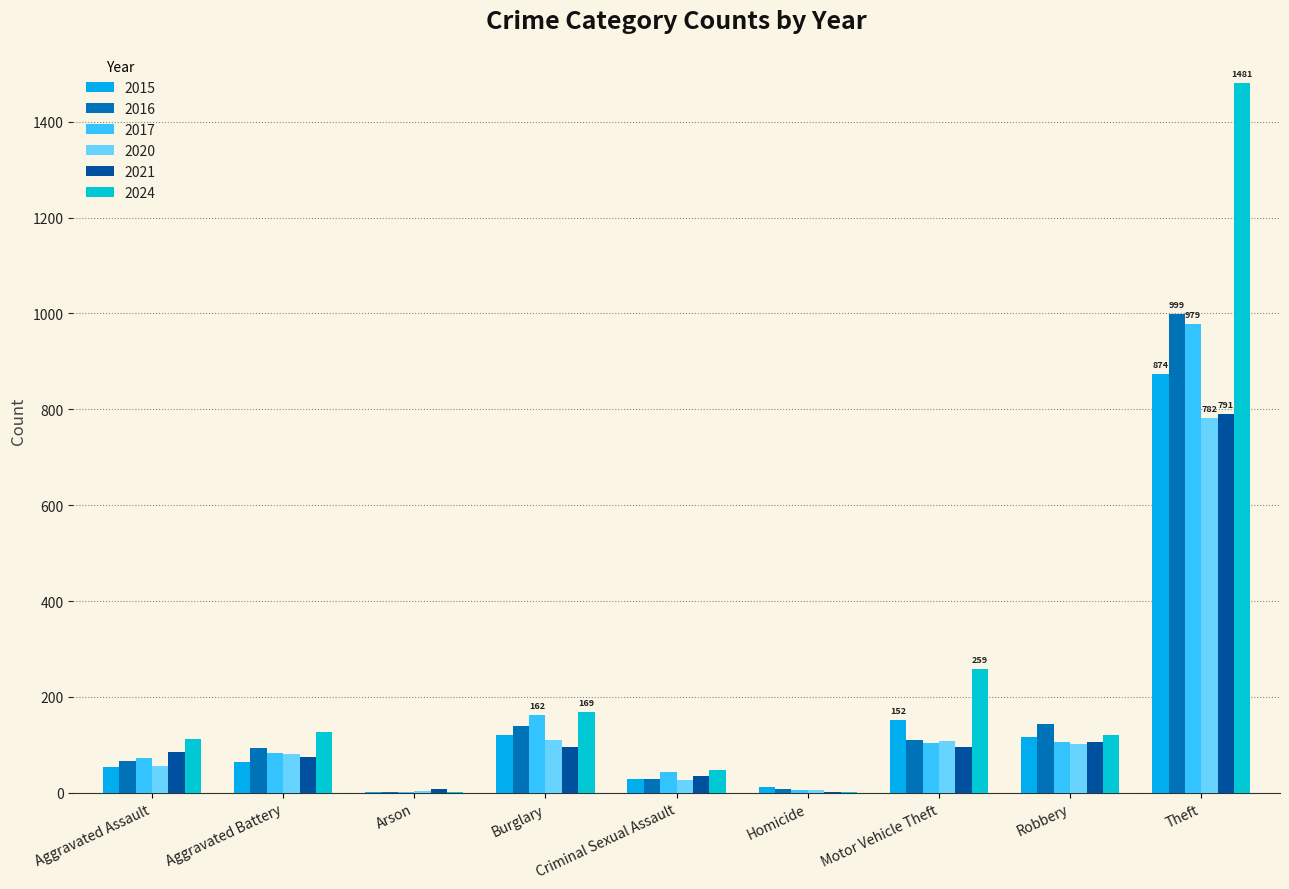

Is it true that 2015 equals 81 at Aggravated Assault?

False